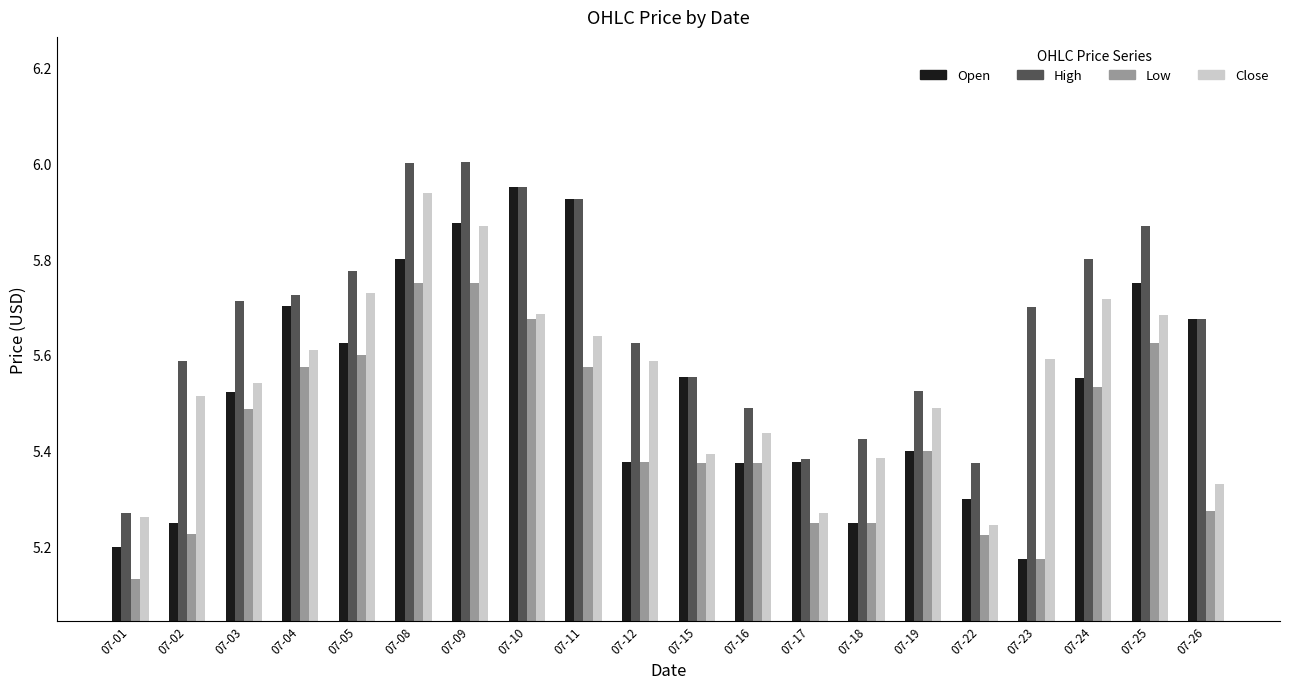

What is the difference between the second highest and second lowest values in the Close series?

0.6